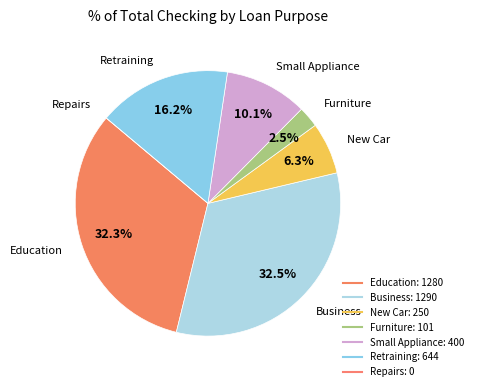

To the nearest percent, what is the average slice percentage?

14%